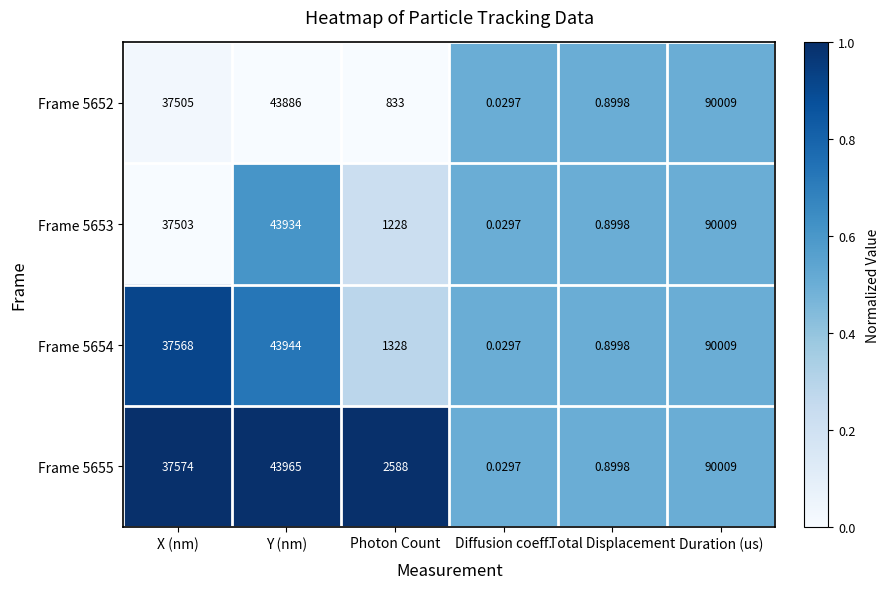

Rank the categories by Frame 5653 value from highest to lowest.

Duration (us), Y (nm), X (nm), Photon Count, Total Displacement, Diffusion coeff.